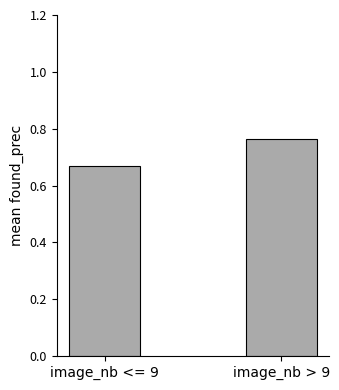

What is the sum of all values?

1.4